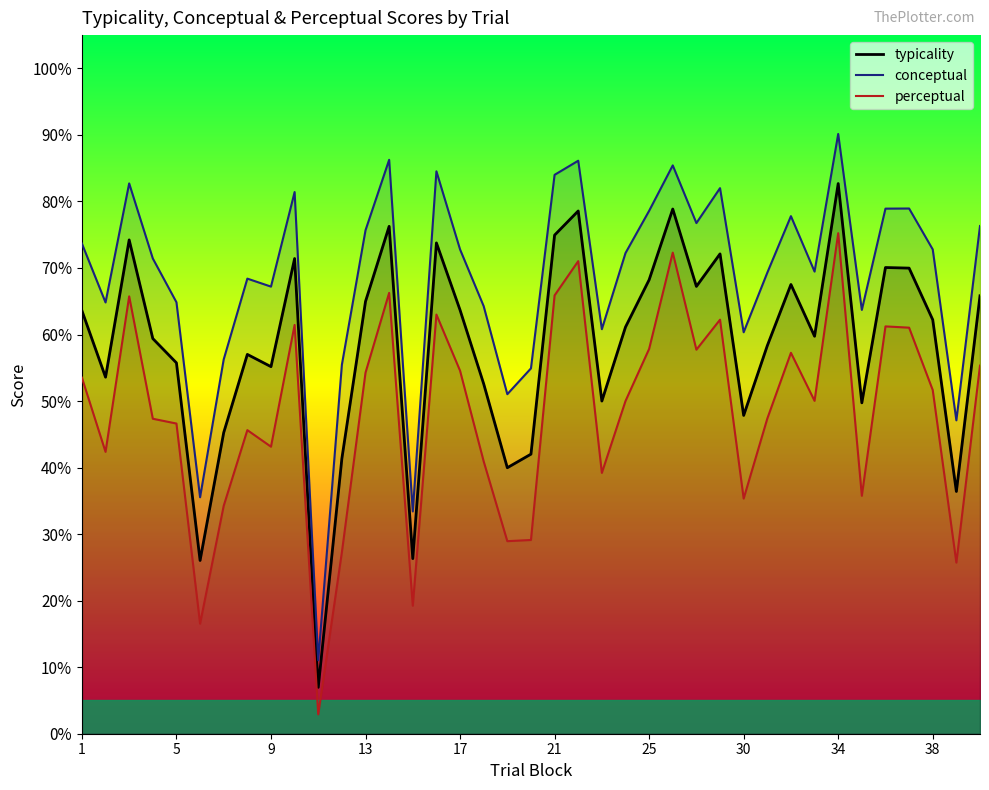

At which label does conceptual first exceed 72?

1